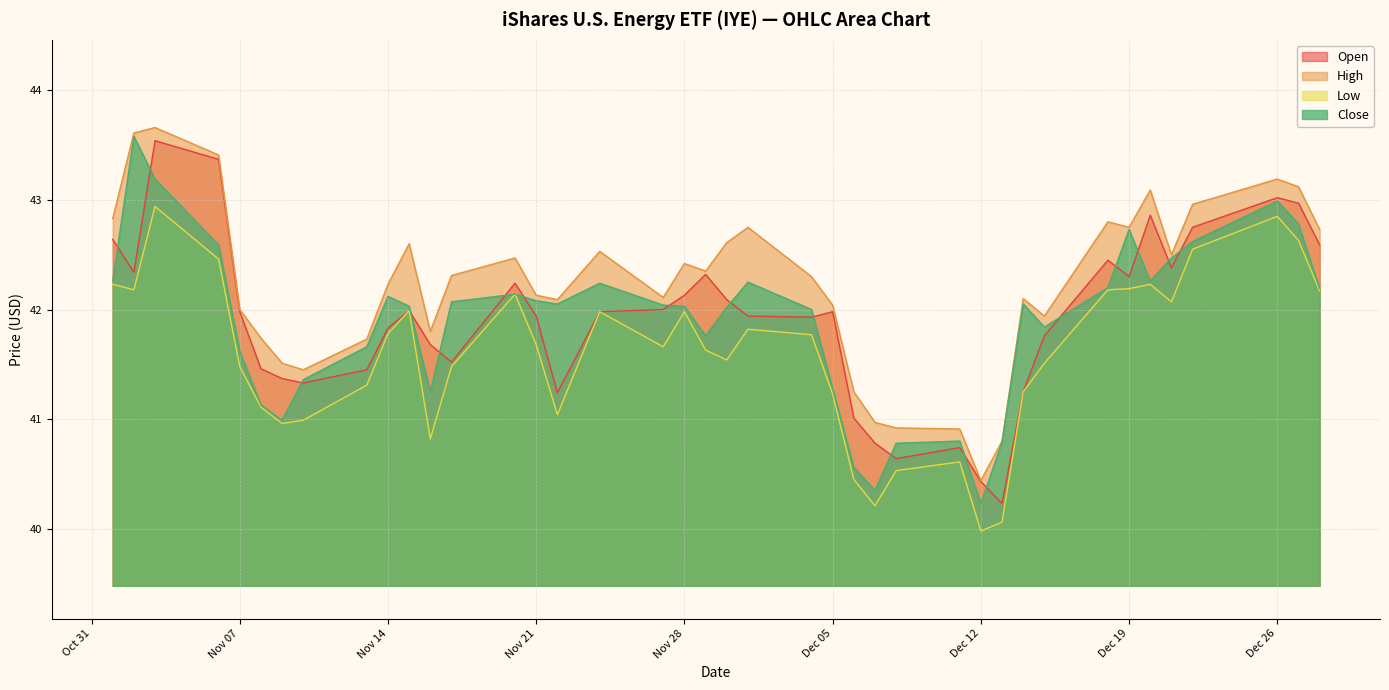

True or false: Close and High cross at least once.

False